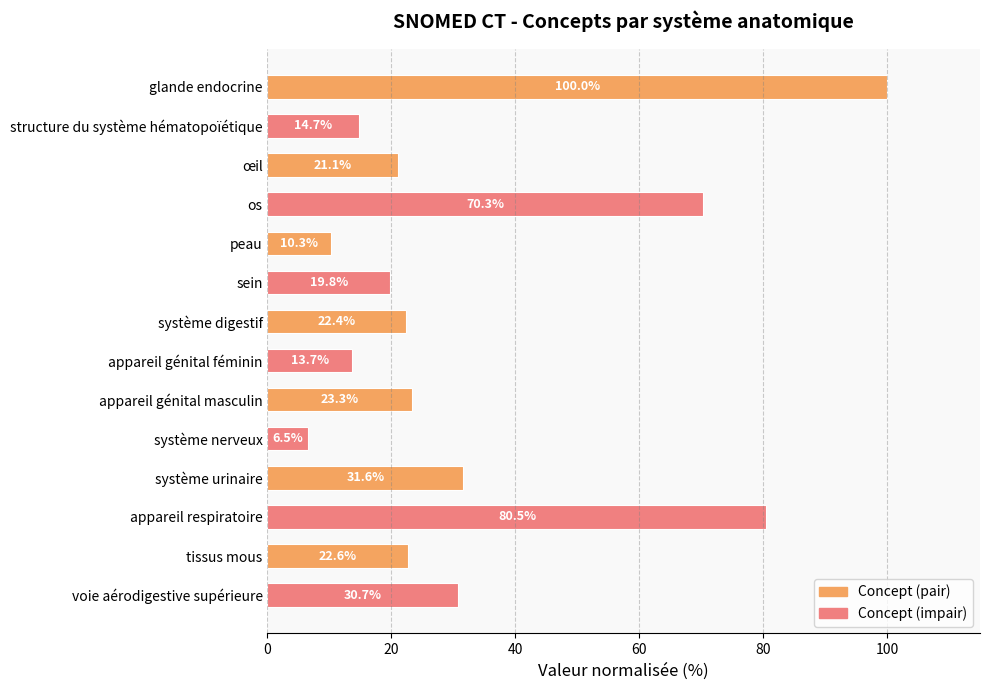

What is the difference between the second highest and second lowest values?

70.2